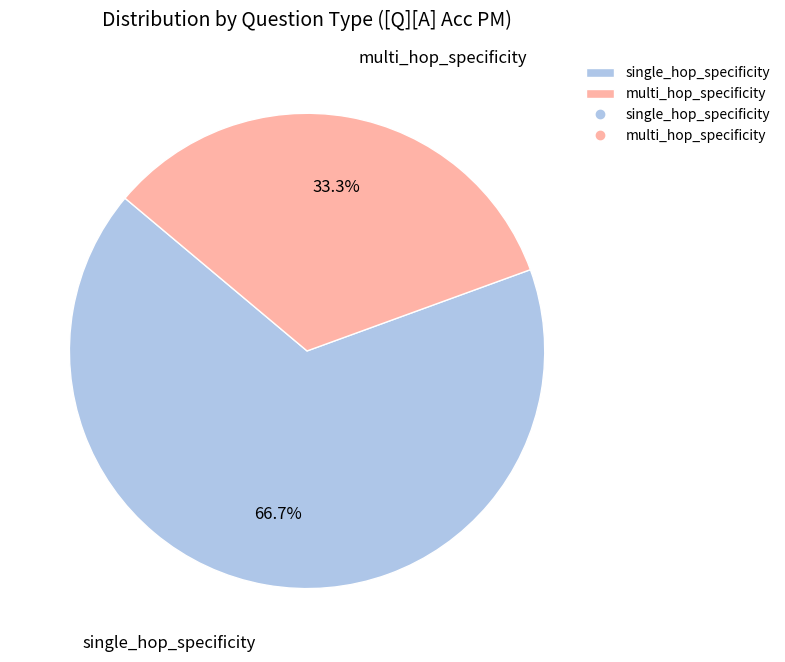

Is multi_hop_specificity the majority of the pie?

No